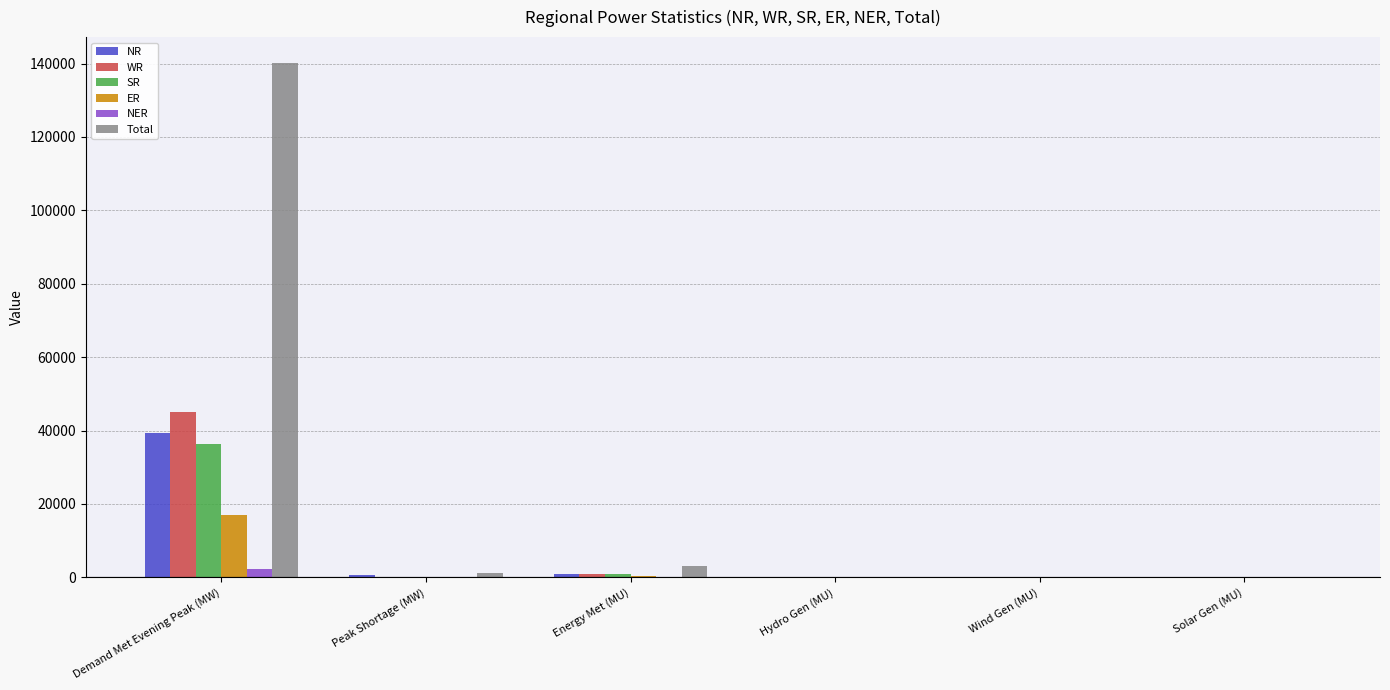

Read the ER value at Hydro Gen (MU).

30.0